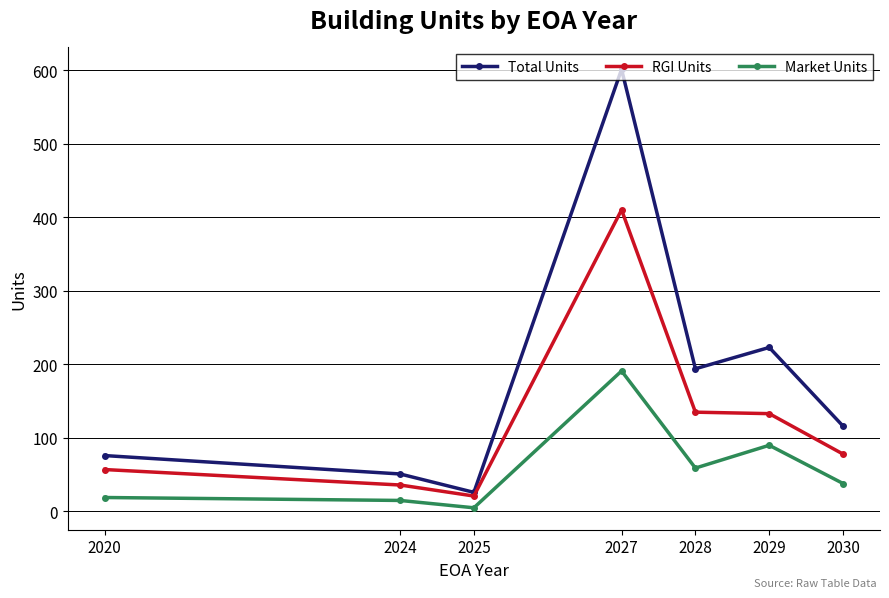

Read the RGI Units value at 2028, to the nearest 10.

140